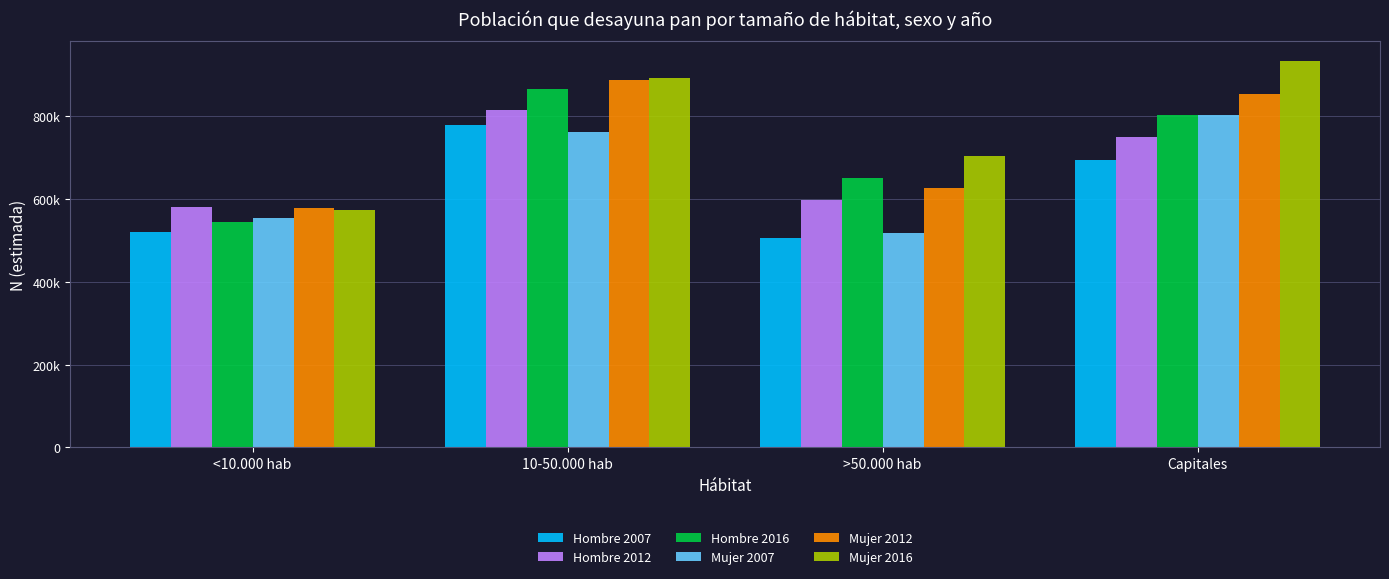

What are all the series names shown in the legend?

Hombre 2007, Hombre 2012, Hombre 2016, Mujer 2007, Mujer 2012, Mujer 2016